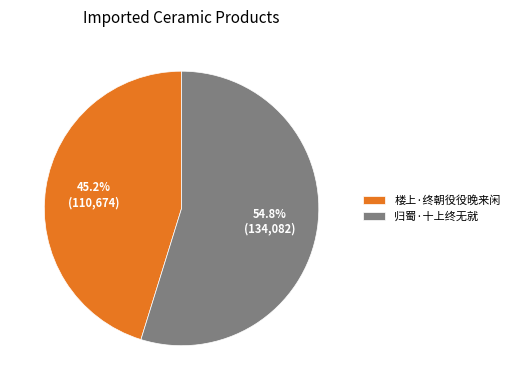

What portion of the pie excludes 归蜀·十上终无就?

45.2%